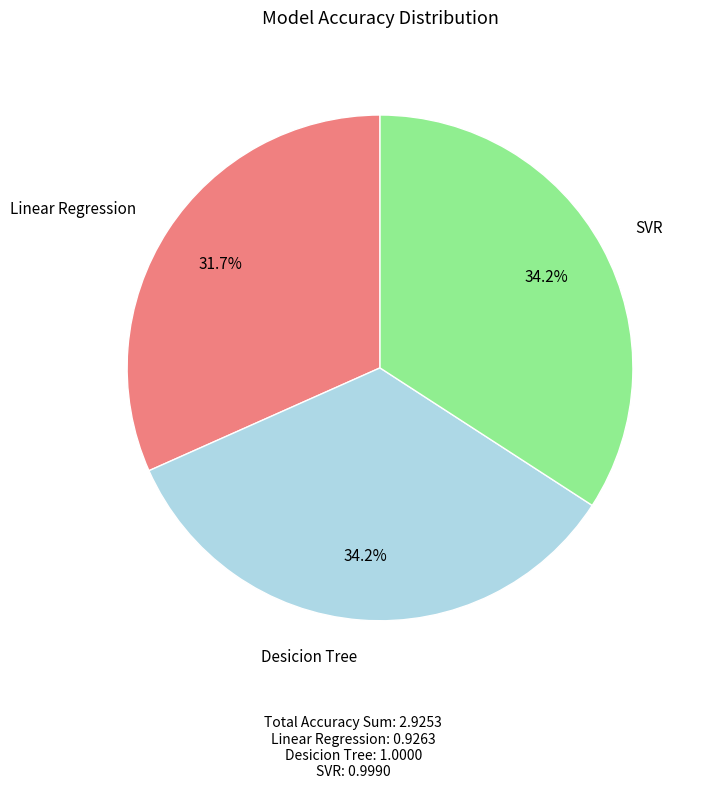

How many segments does this pie chart have?

3